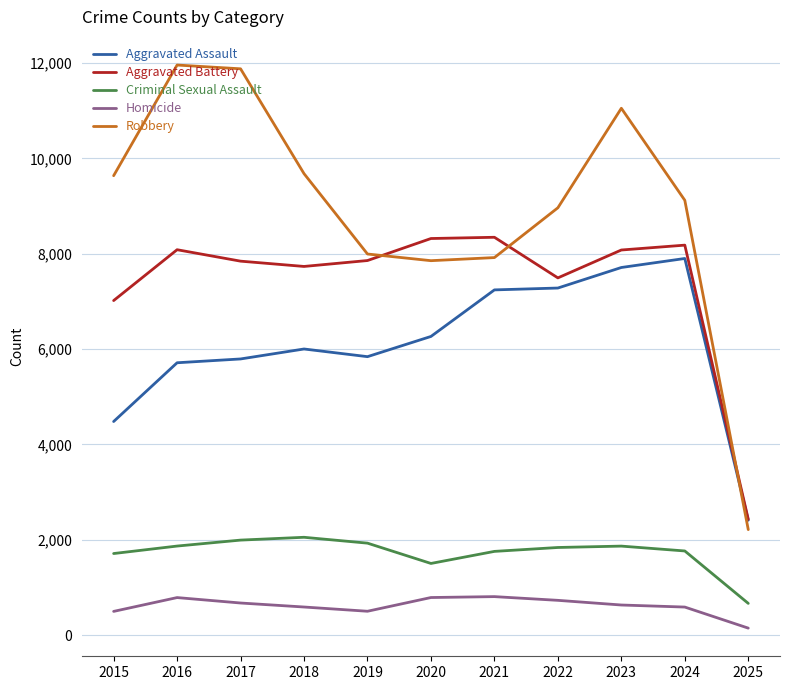

Rank the series at 2024 from highest to lowest value.

Robbery, Aggravated Battery, Aggravated Assault, Criminal Sexual Assault, Homicide